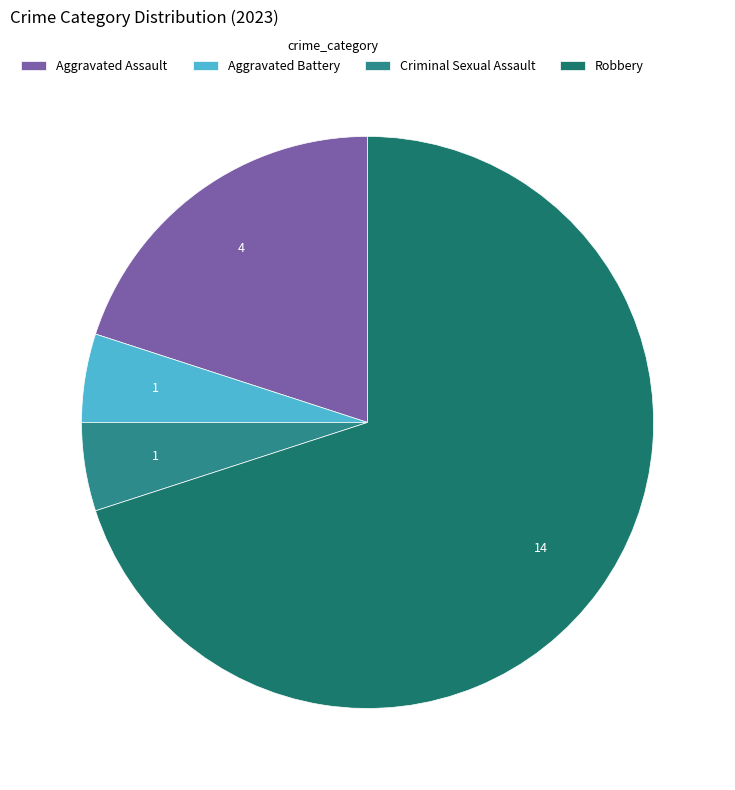

Is Robbery the majority of the pie?

Yes